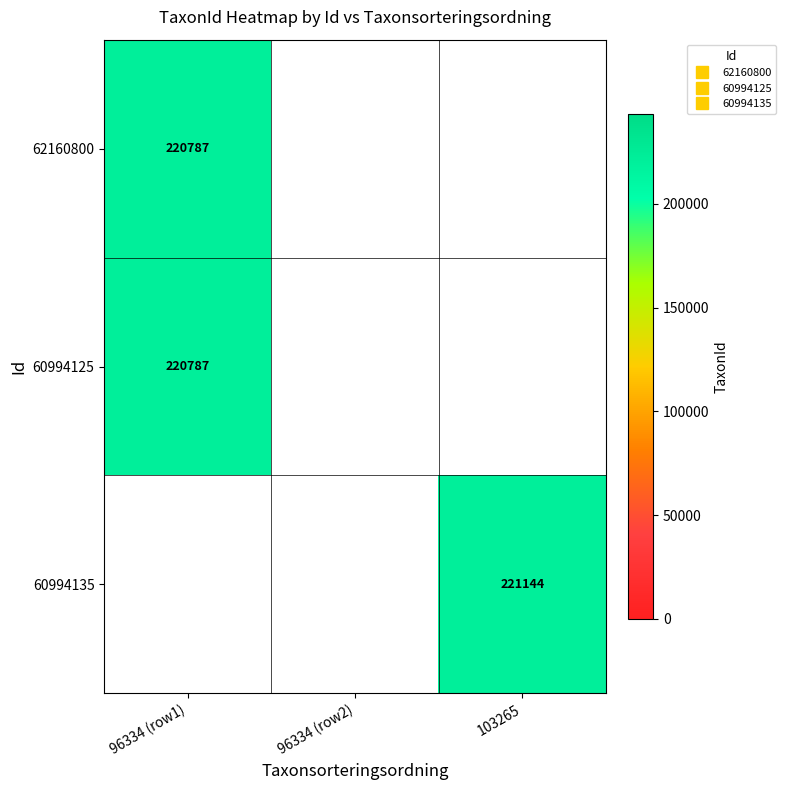

How many categories are shown in the chart?

3